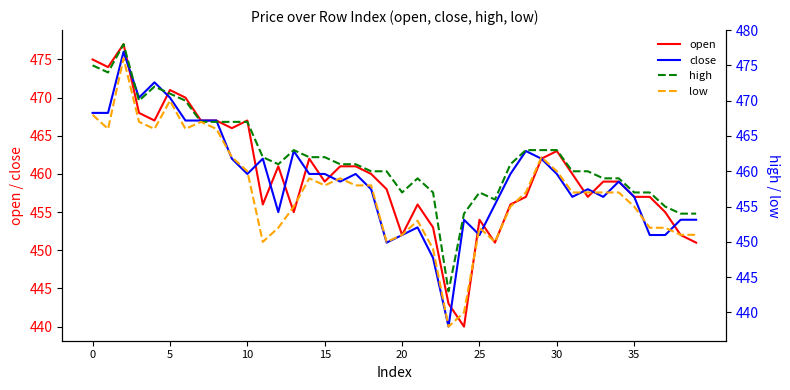

What is the maximum value for close?

476